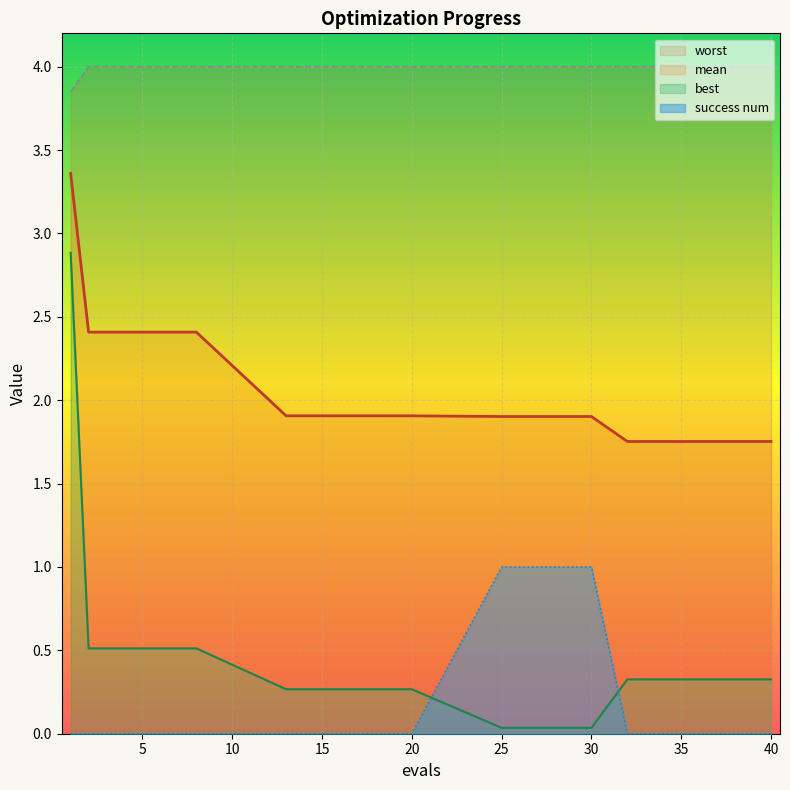

What is the value of the mean point at the 3rd from the left?

2.4